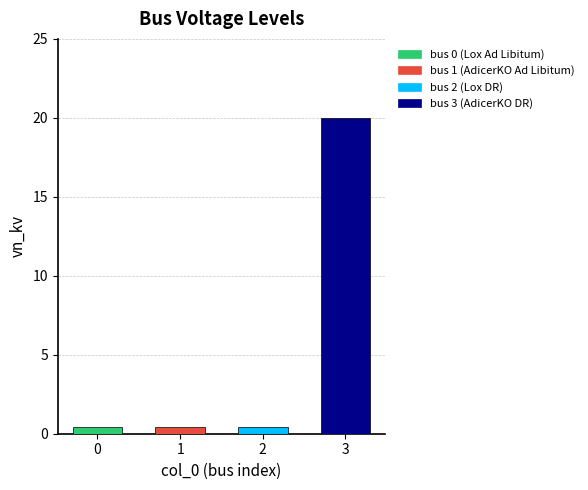

Reading left to right, list all the values displayed in this chart.

0=0.4	1=0.4	2=0.4	3=20.0